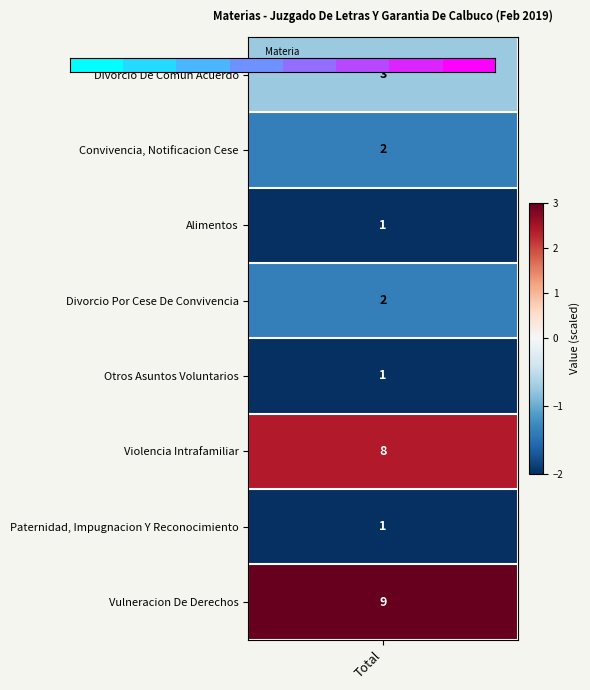

The value at 1 is 1. True or false?

False